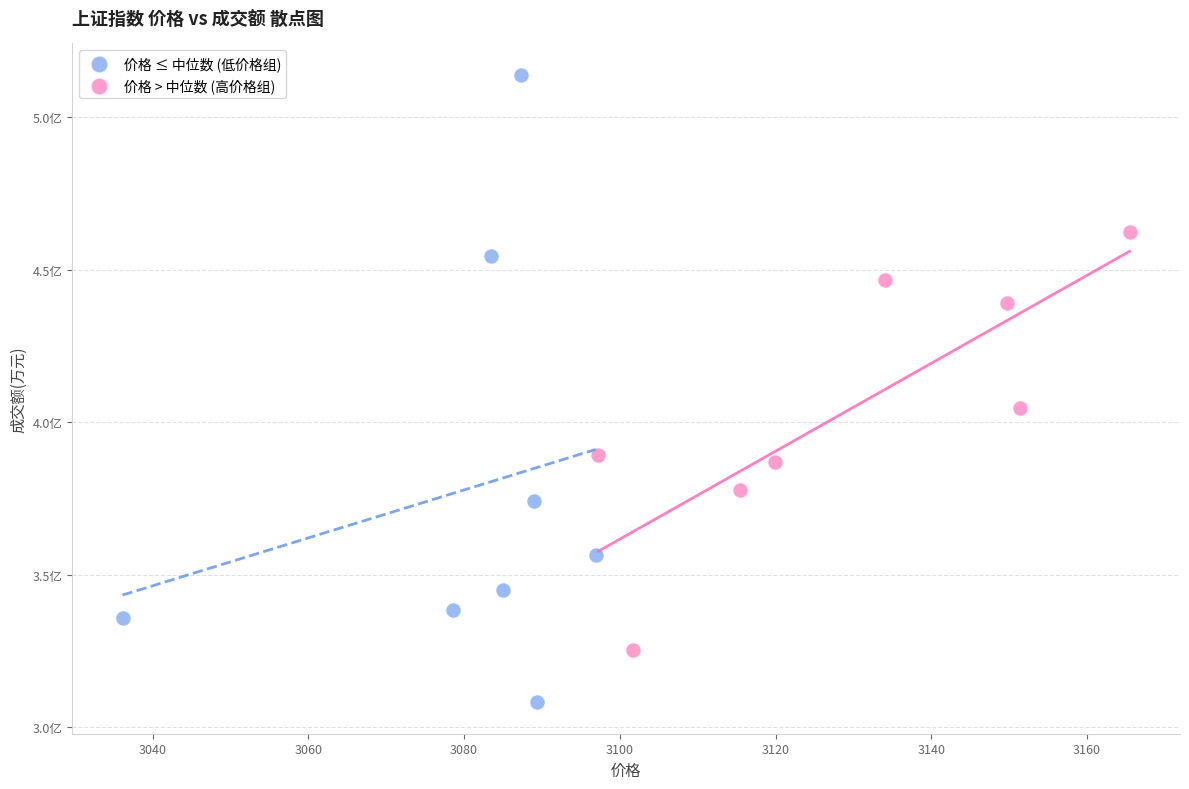

Which series has the widest spread of Y values?

价格 ≤ 中位数 (低价格组)